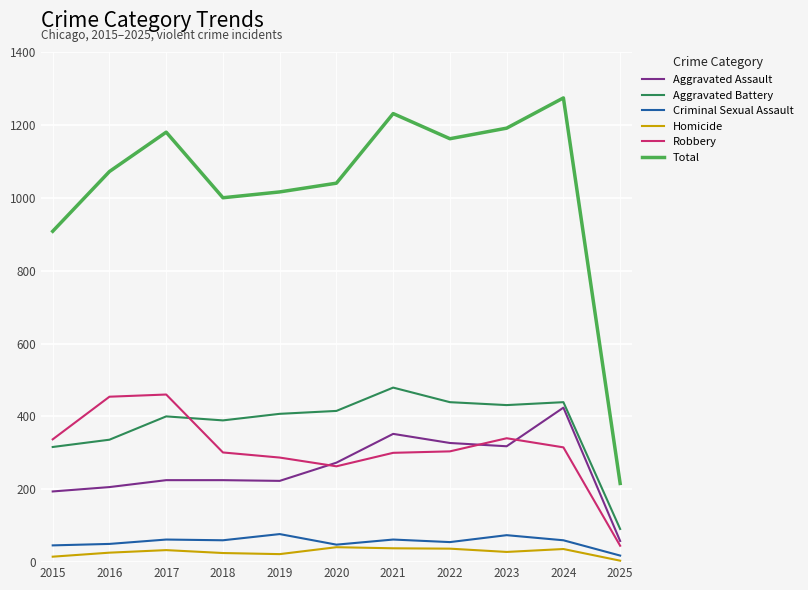

Is the value of Aggravated Assault at 2021 greater than the value of Homicide at 2024?

Yes